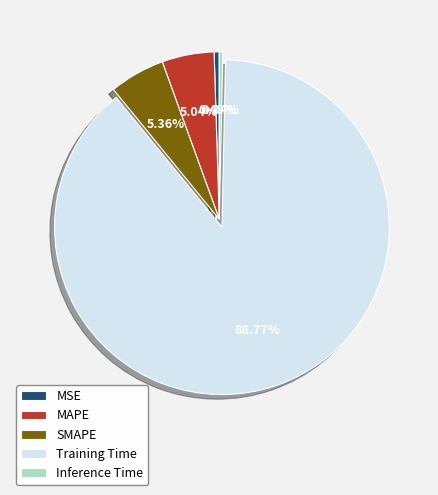

Combined, what portion of the pie is Training Time and Inference Time?

89.1%